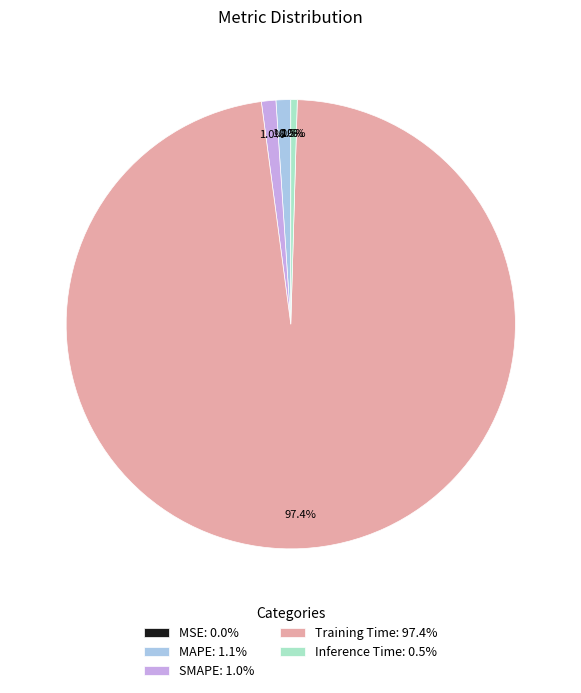

Do Training Time: 97.4% and Inference Time: 0.5% together represent more than half of the pie?

Yes